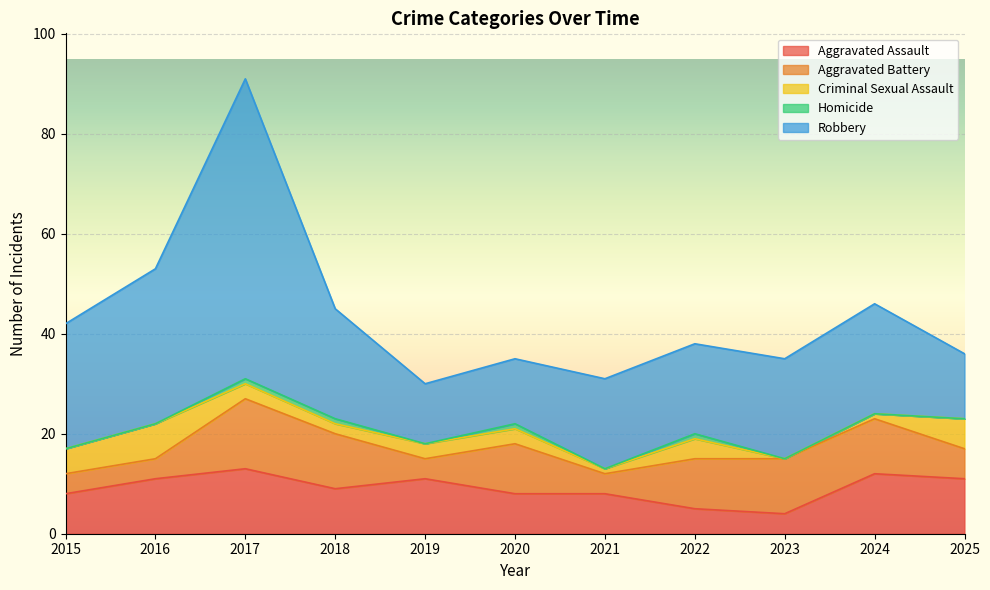

Does the chart display data point markers on the line(s)?

No